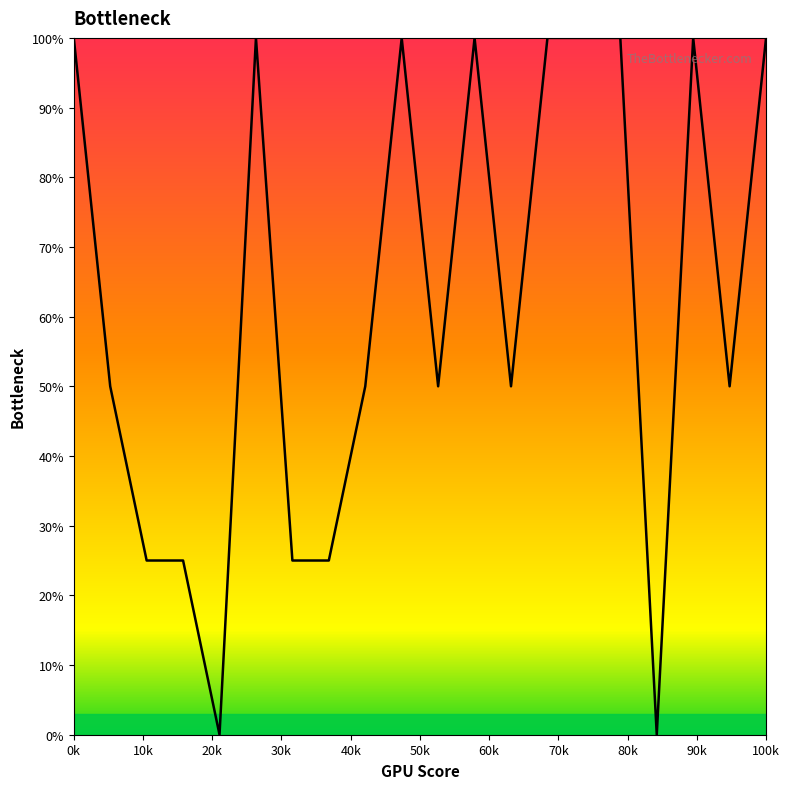

What is the difference between the maximum and minimum values?

100